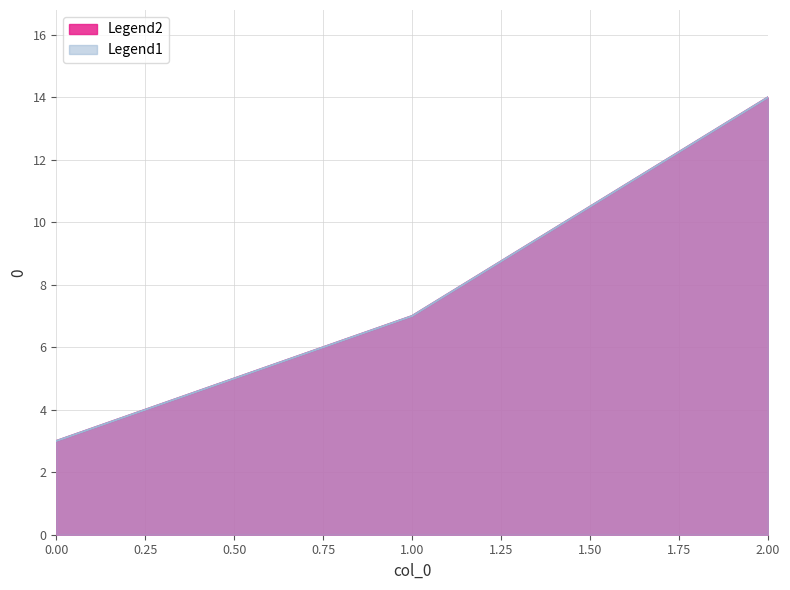

What is the approximate value of Legend1 at 1?

7